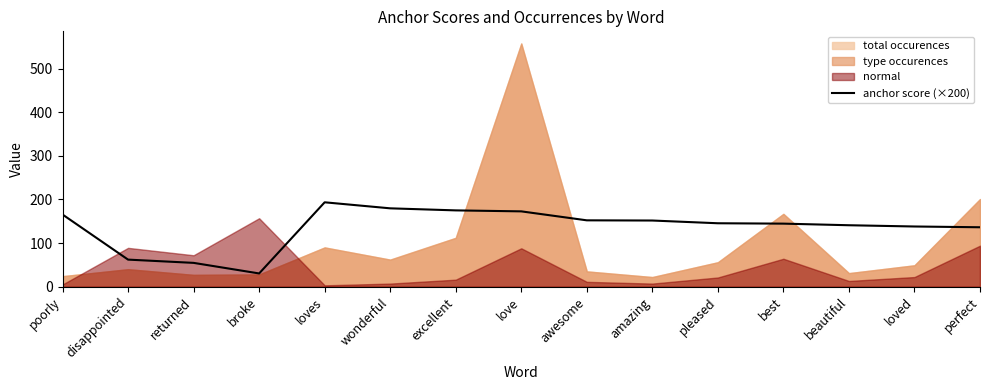

What is the difference between the second highest and minimum values?

149.4